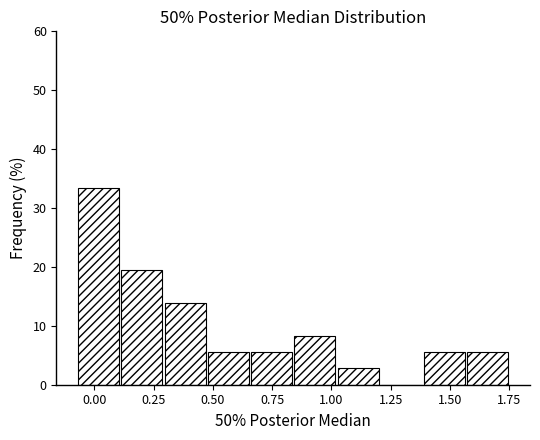

Around what value on the x-axis is the tallest bar? Give the approximate position of its centre, as read against the axis.

0.00